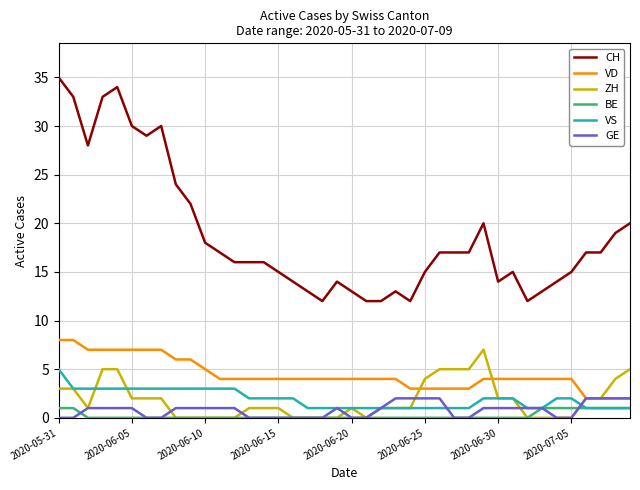

Which series has the widest spread of values?

CH